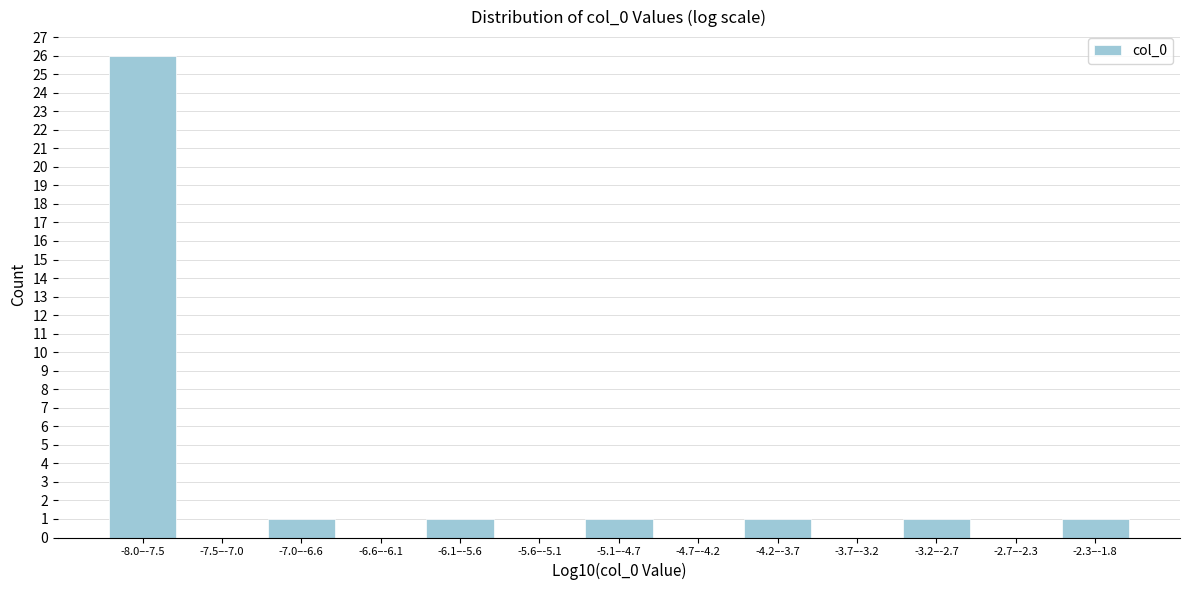

Reading left to right, list all the values displayed in this chart.

-8.0–-7.5=26	-7.5–-7.0=0	-7.0–-6.6=1	-6.6–-6.1=0	-6.1–-5.6=1	-5.6–-5.1=0	-5.1–-4.7=1	-4.7–-4.2=0	-4.2–-3.7=1	-3.7–-3.2=0	-3.2–-2.7=1	-2.7–-2.3=0	-2.3–-1.8=1